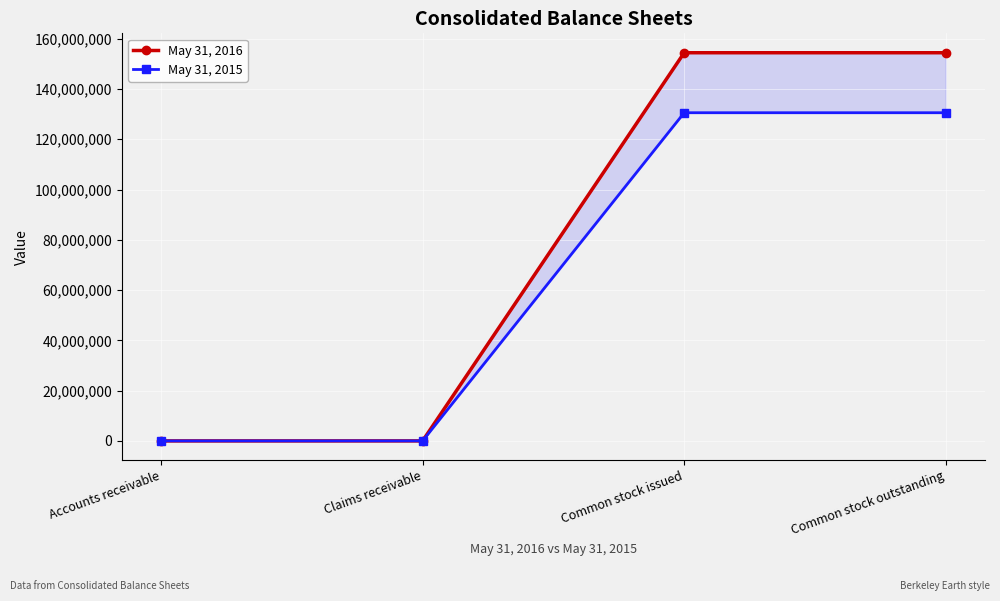

Between Claims receivable and Accounts receivable, which is larger?

Claims receivable